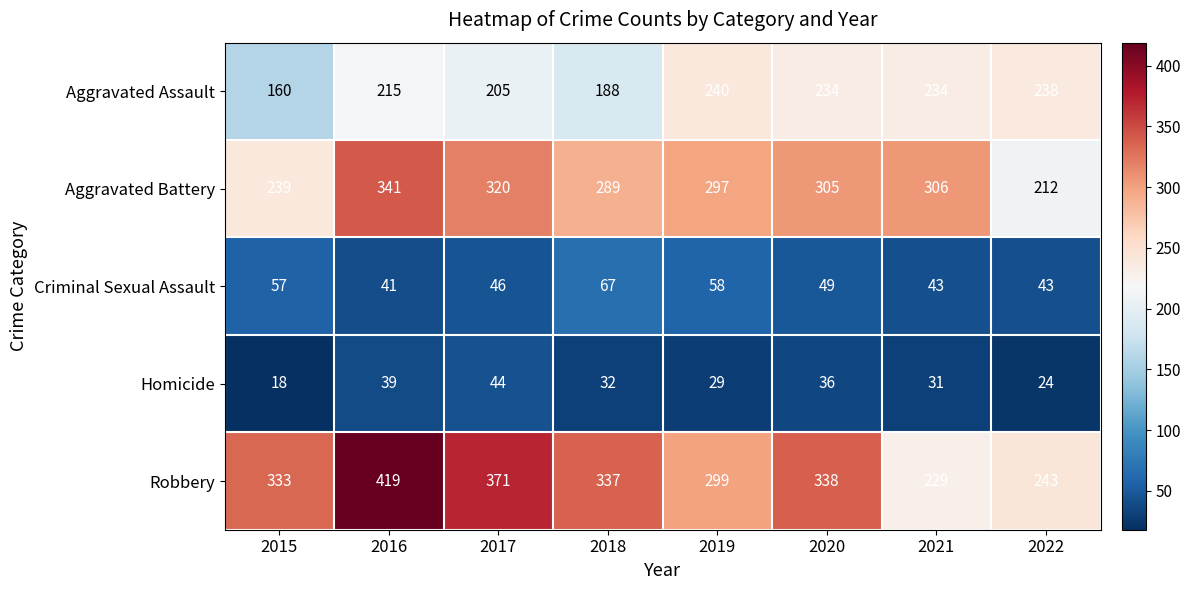

What is the average value of the Aggravated Assault series?

214